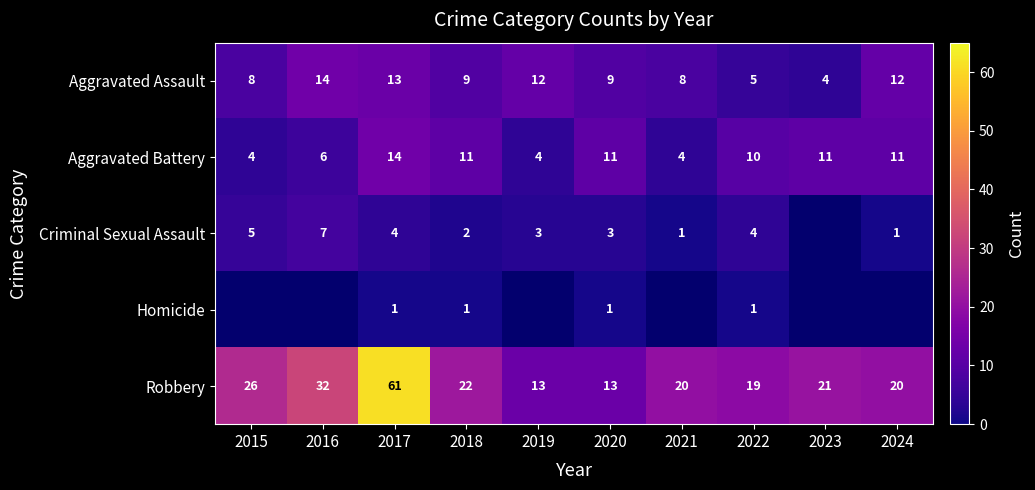

At which category is the sum across all series the highest?

2017